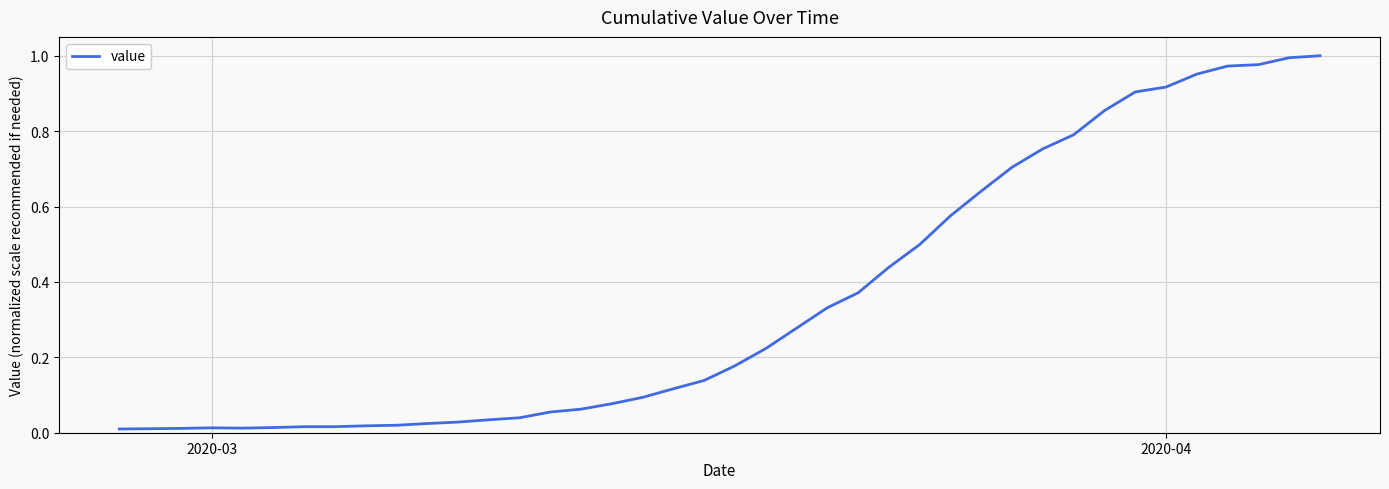

What is the average value?

0.4